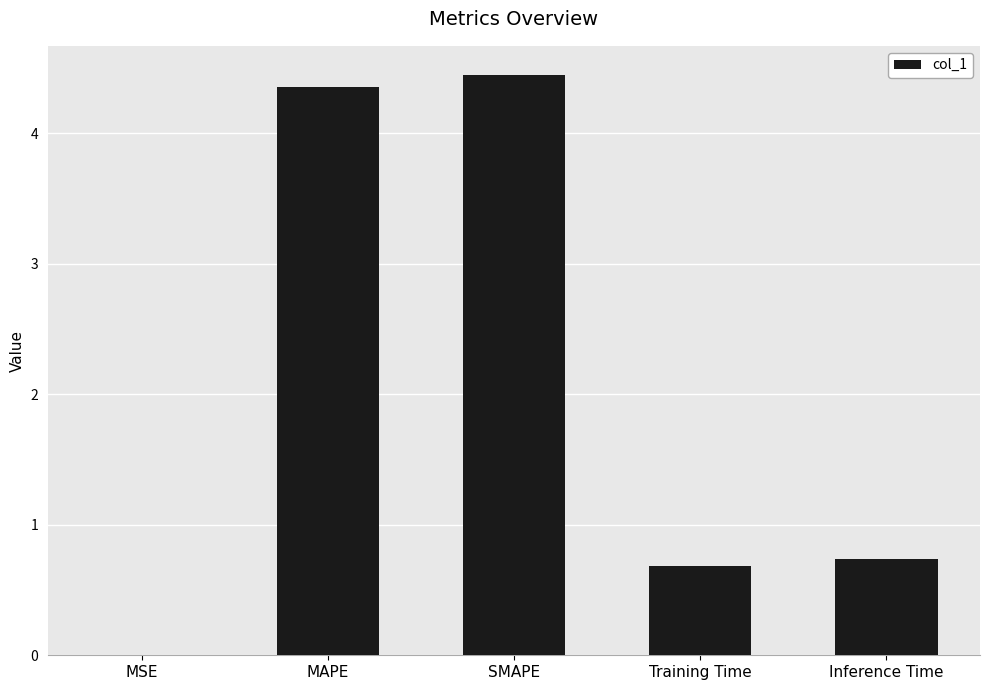

What is the change in value from MAPE to Training Time?

-3.7